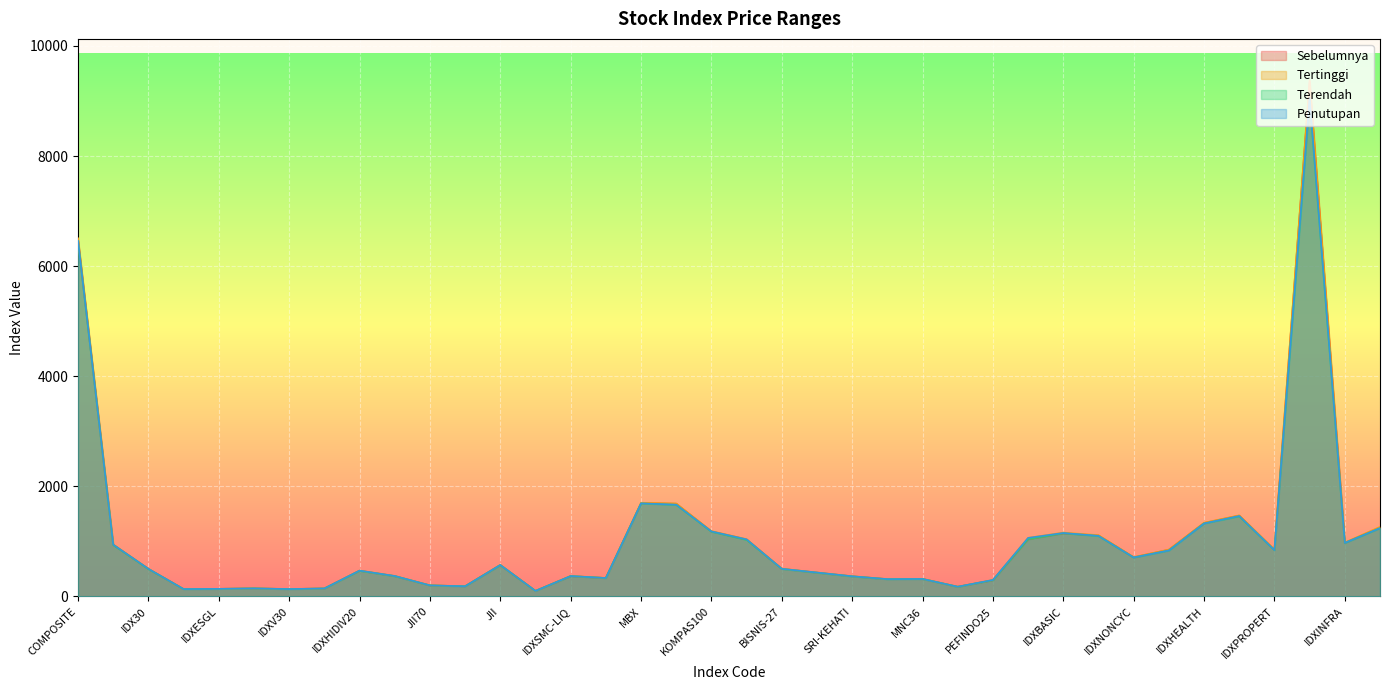

At how many categories does at least one series exceed 2768?

2